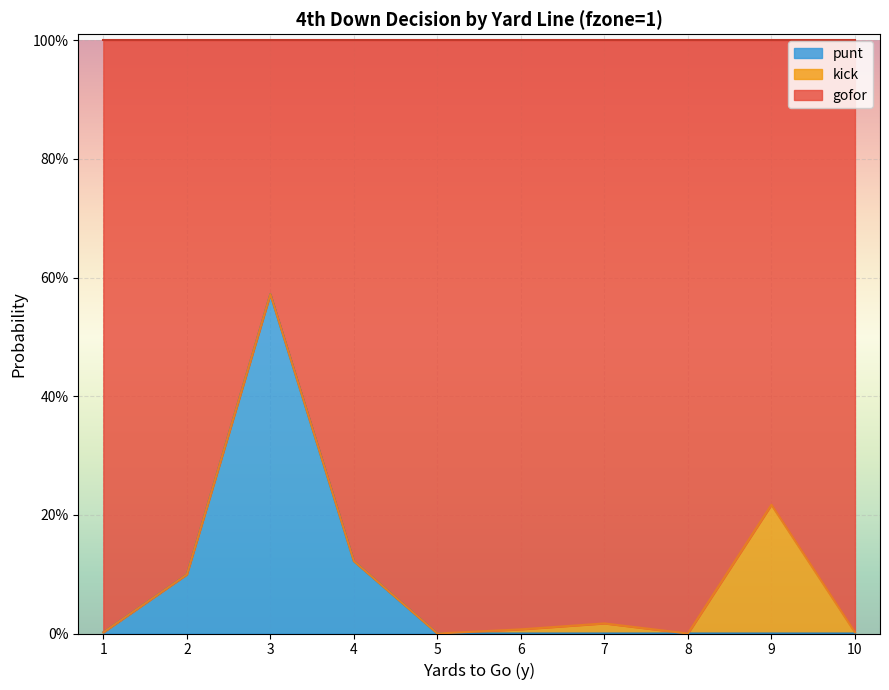

Does the chart display data point markers on the line(s)?

No